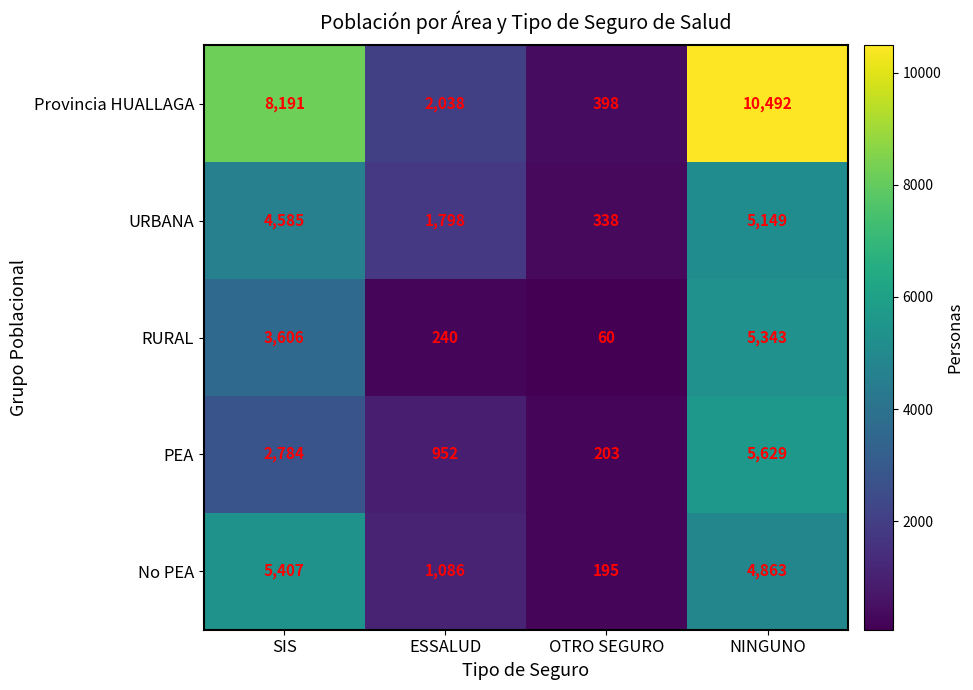

True or false: Provincia HUALLAGA has a value of 2717 at SIS.

False